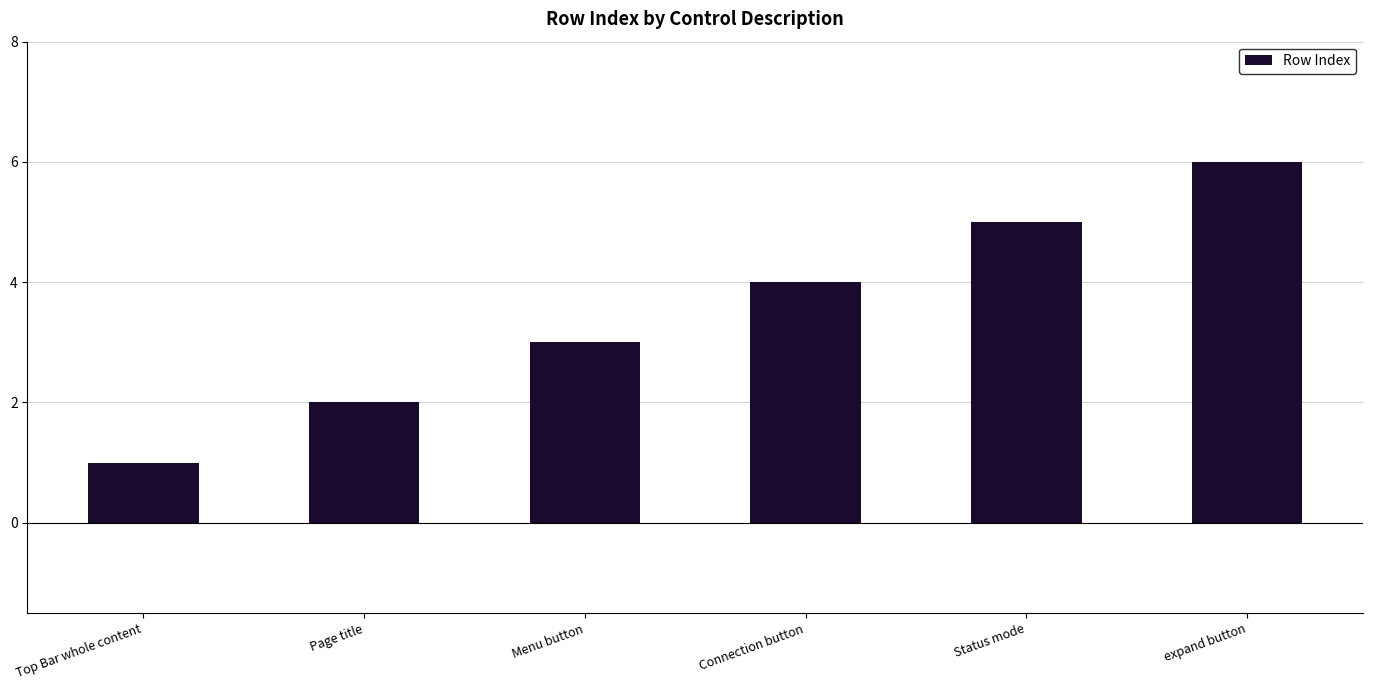

What is the maximum value shown in the chart?

6